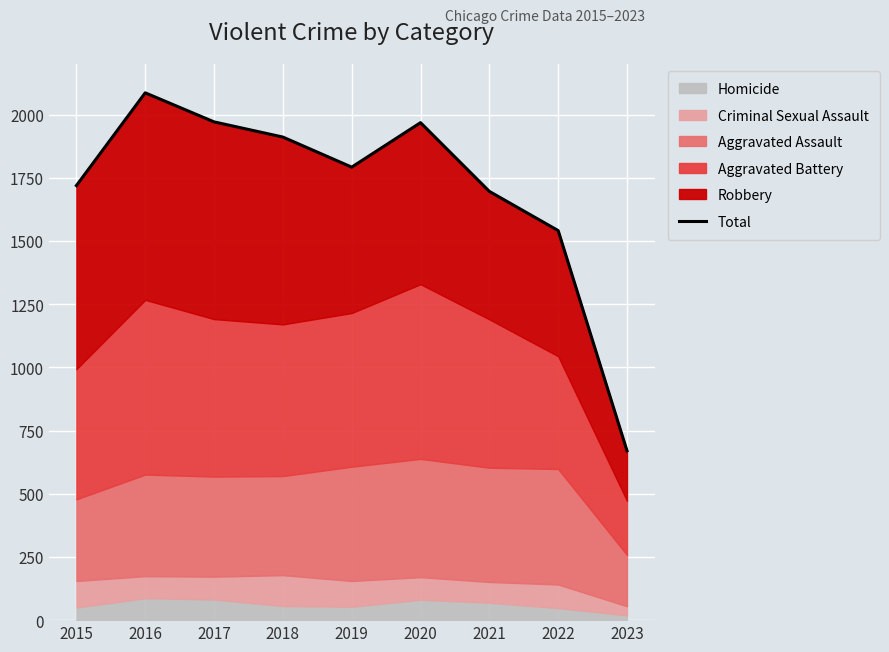

List the labels in order of value, smallest first.

2023, 2022, 2021, 2015, 2019, 2018, 2020, 2017, 2016